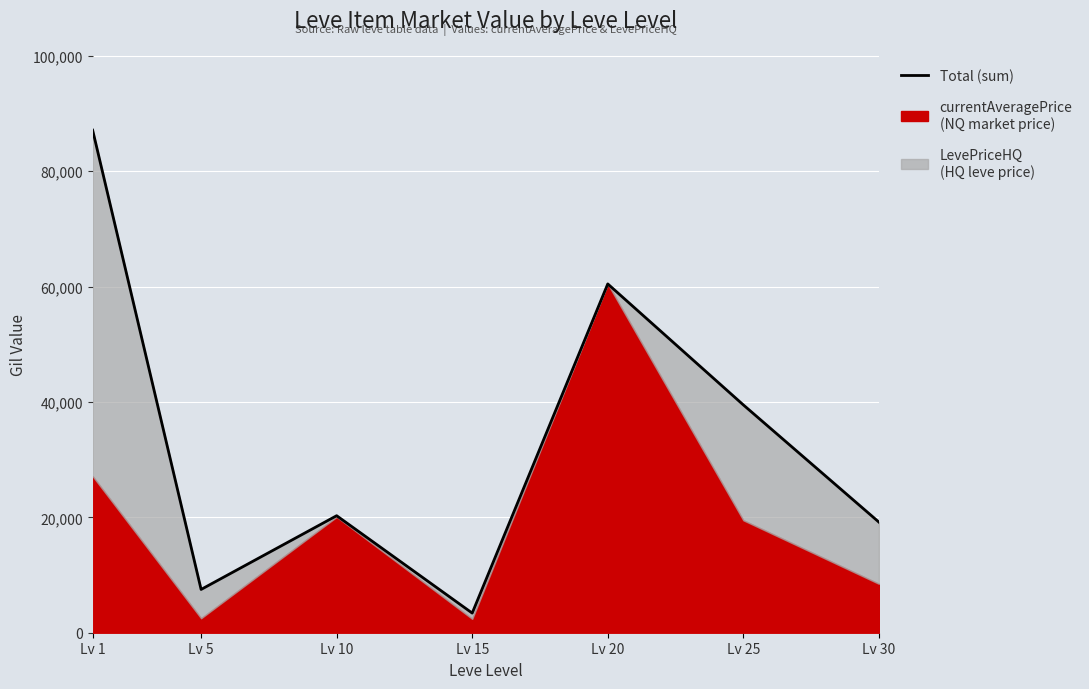

Reading left to right, transcribe all the data shown in this chart.

Lv 1=87128	Lv 5=7503	Lv 10=20287	Lv 15=3405	Lv 20=60471	Lv 25=39500	Lv 30=19181